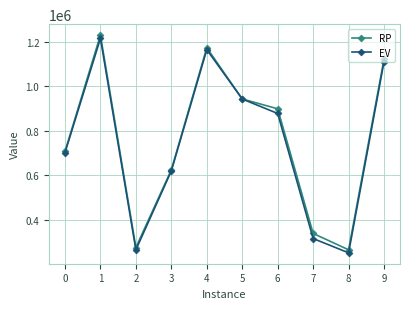

How many lines are shown in the chart?

2